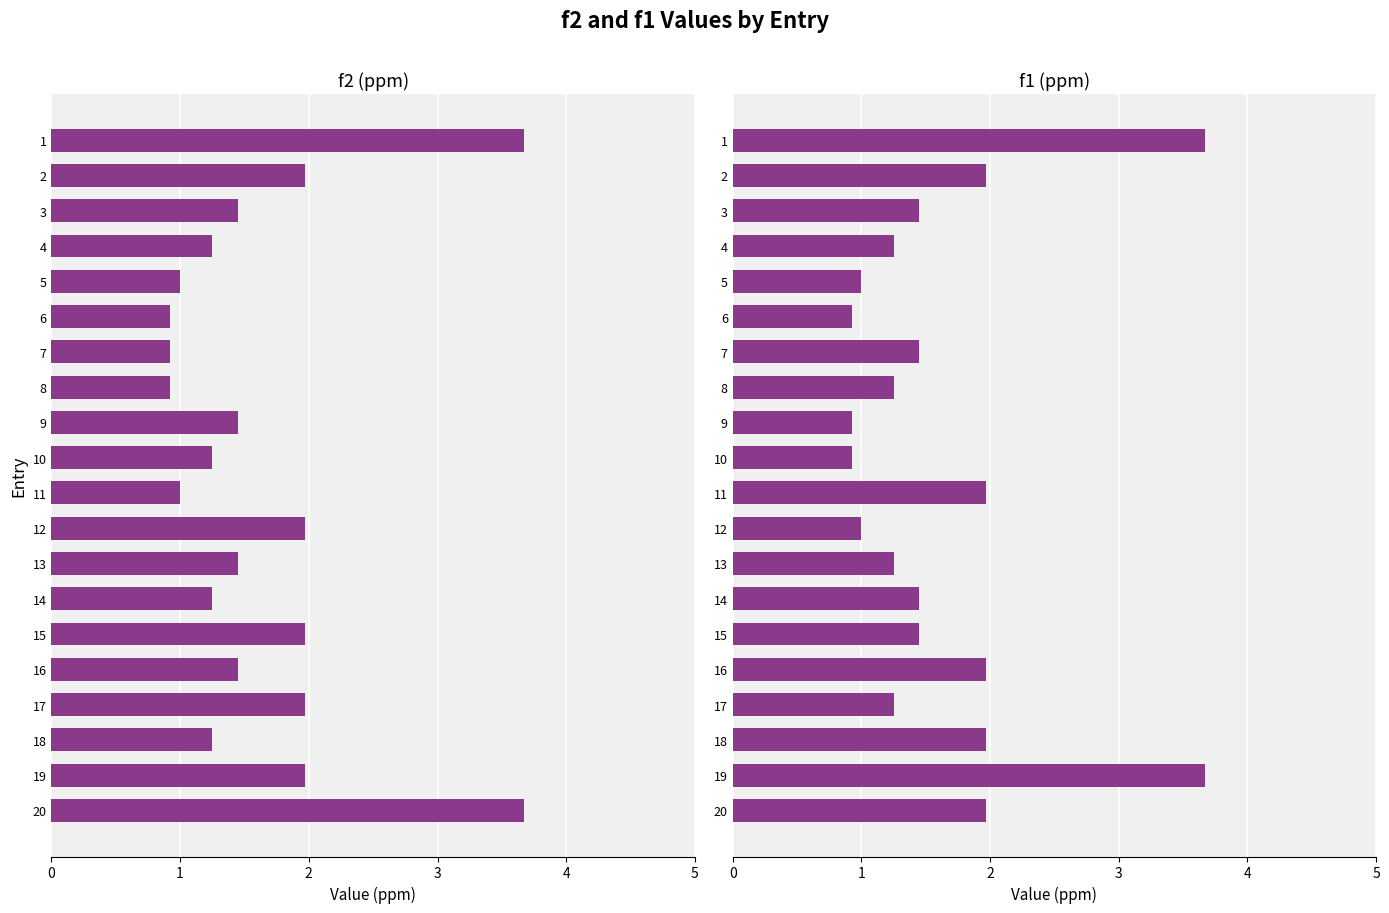

What is the total value across all series at 6?

1.9